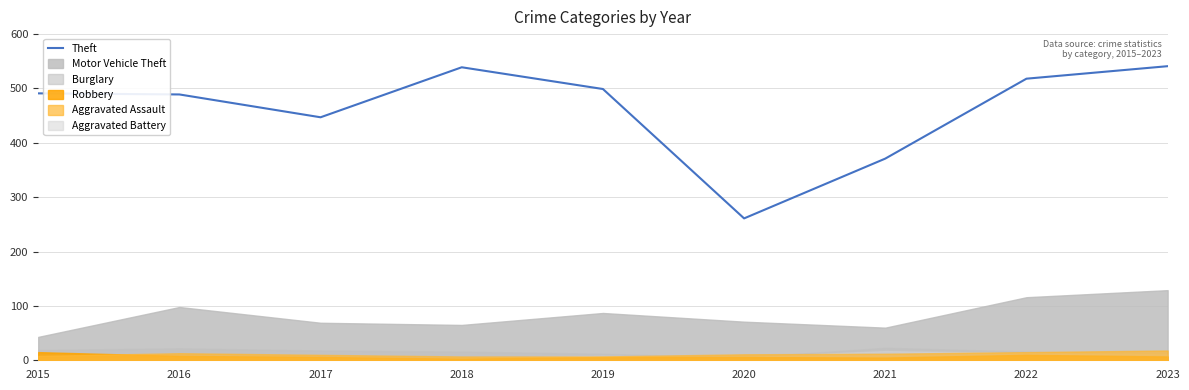

Does the chart have visible grid lines?

Yes